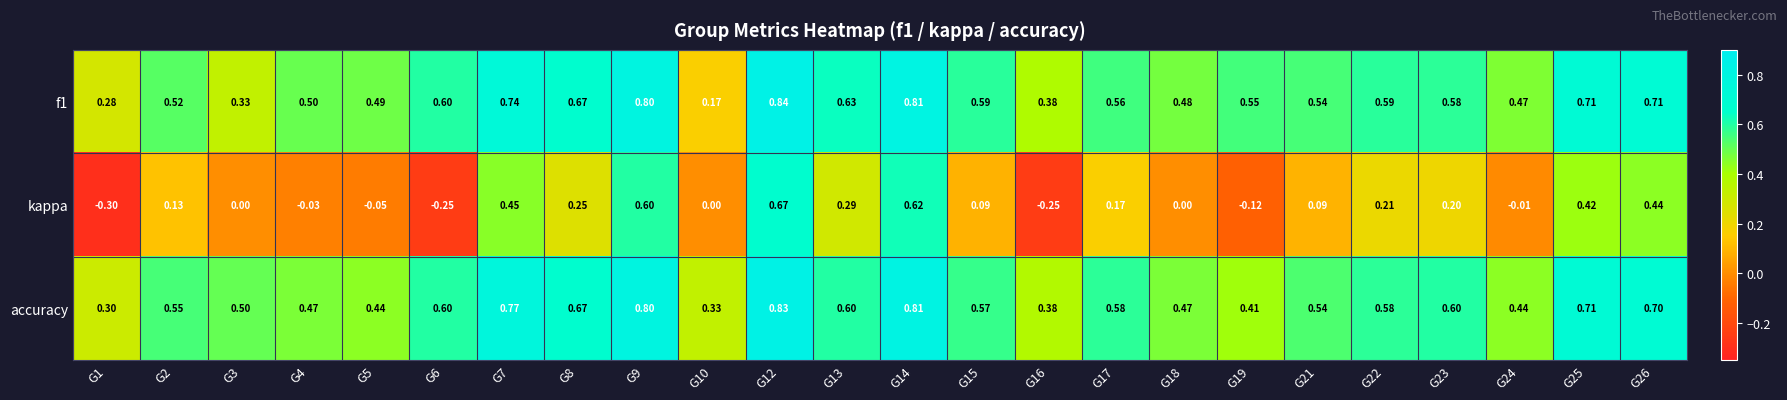

Which series has the widest spread of values?

kappa